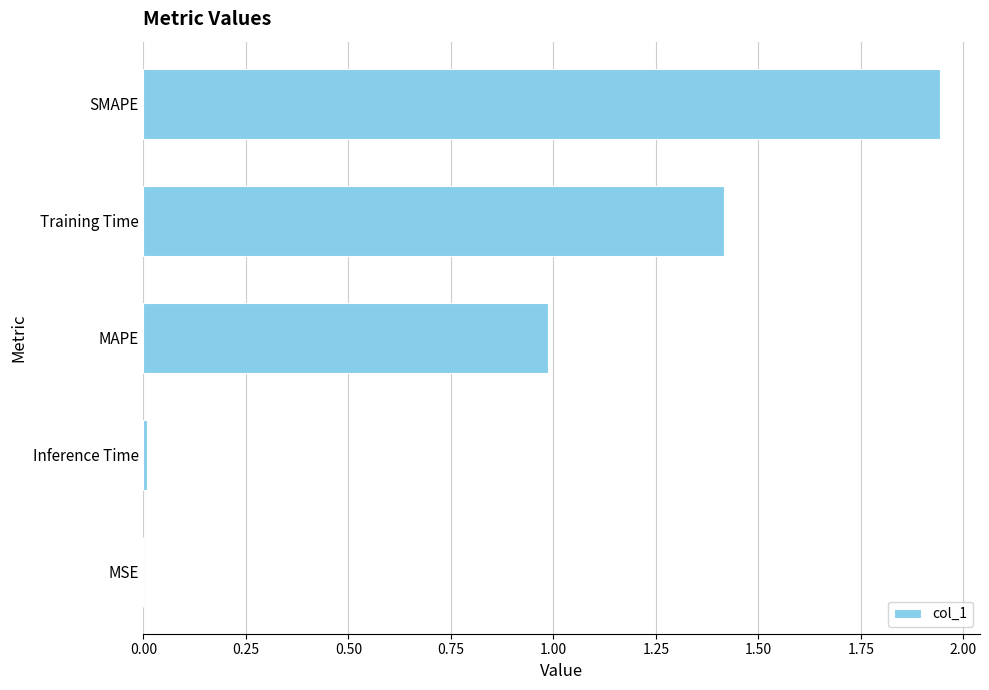

What is the change in value from MAPE to Training Time?

+0.4